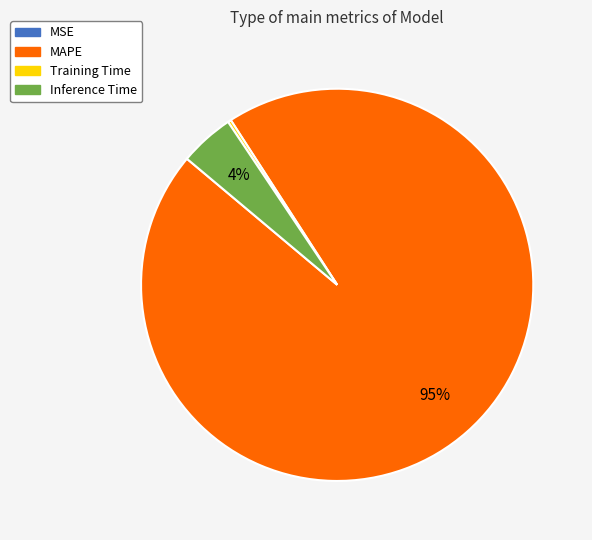

True or false: MAPE accounts for 86% of the total.

False